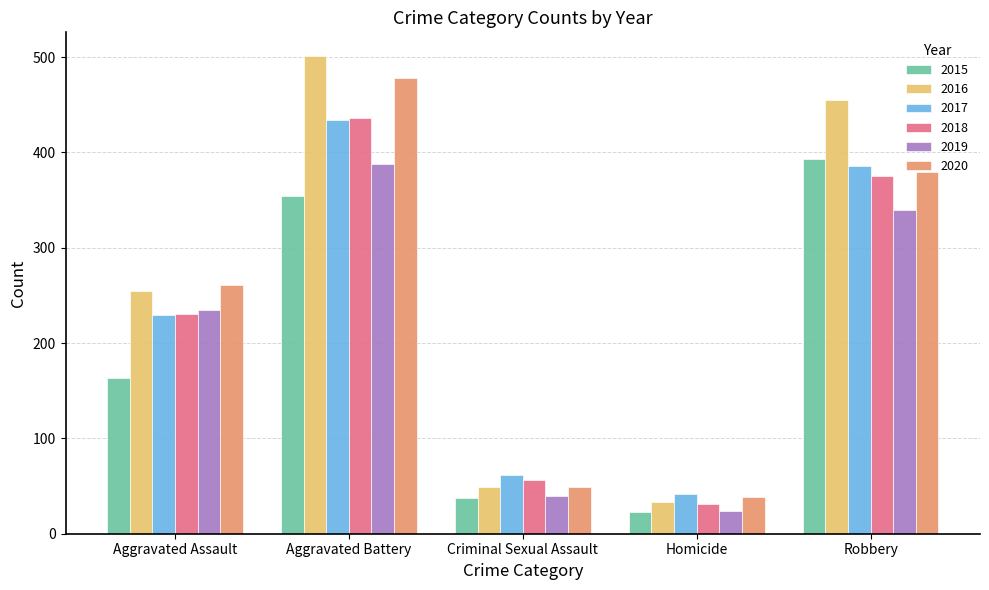

What is the label of the 1st bar from the left?

Aggravated Assault